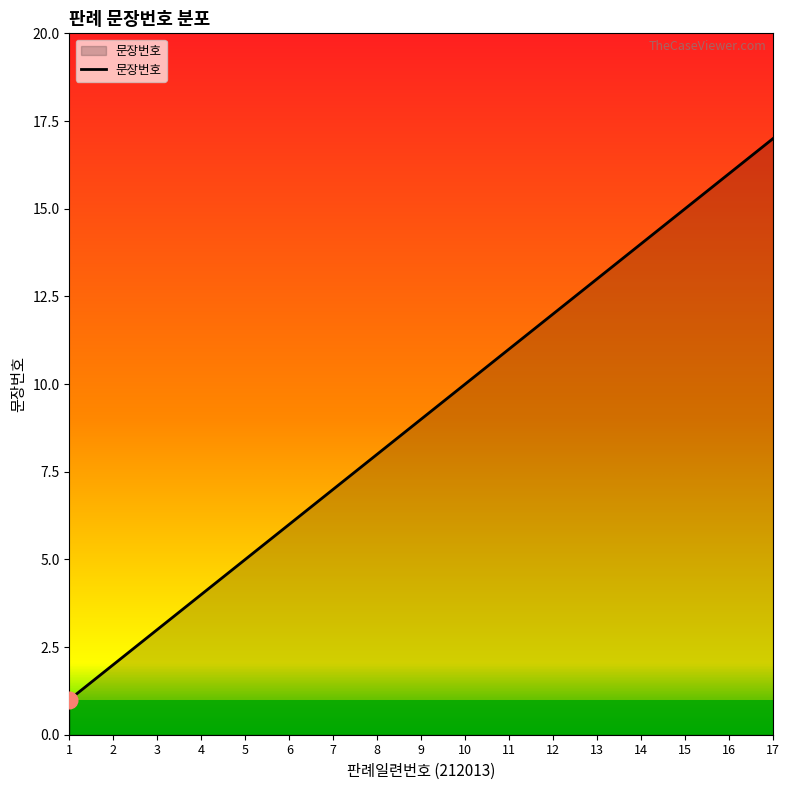

What is the greatest value displayed?

17